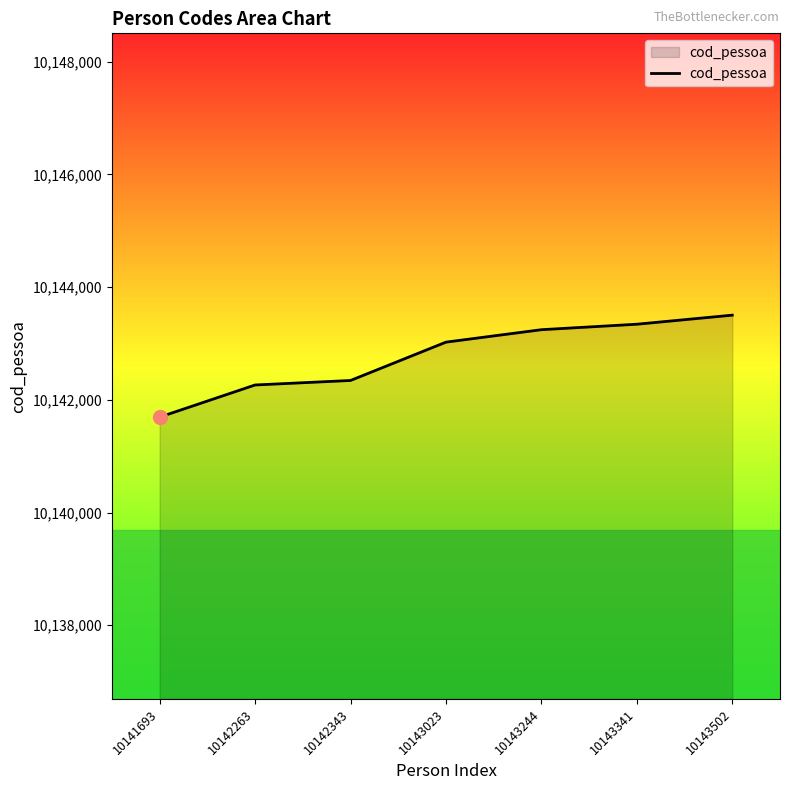

What is the change in value from 10142343 to 10143023?

+680